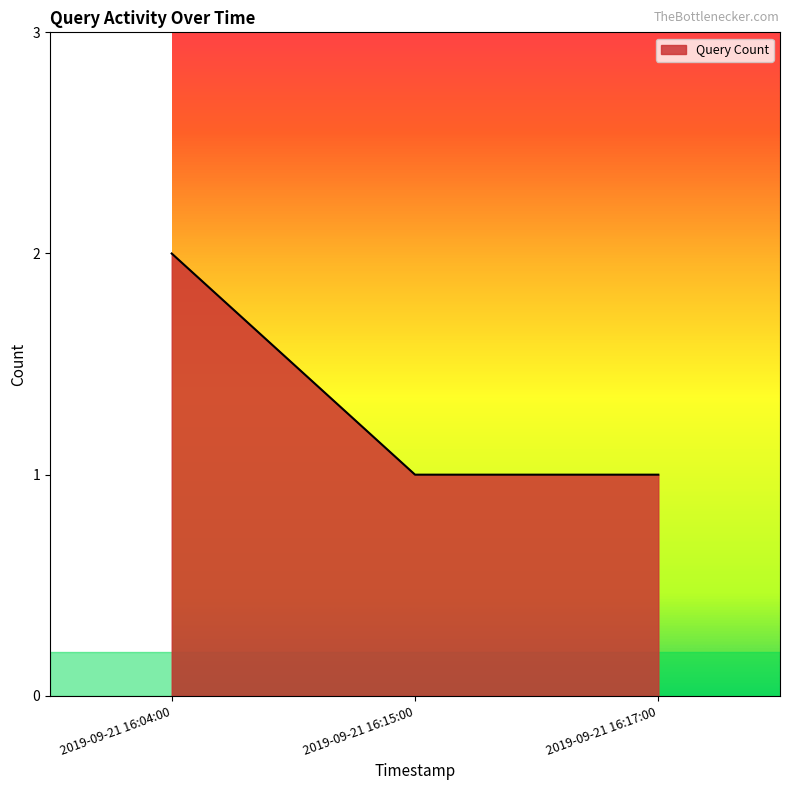

At which category does the chart reach its peak across all series?

2019-09-21 16:04:00